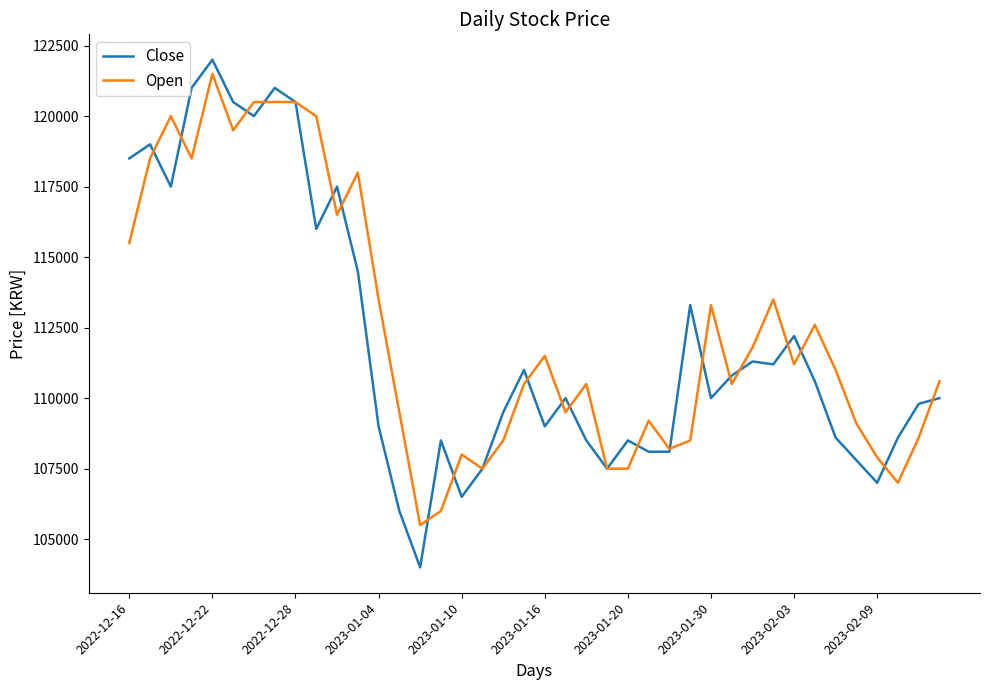

What is the greatest value displayed?

122000